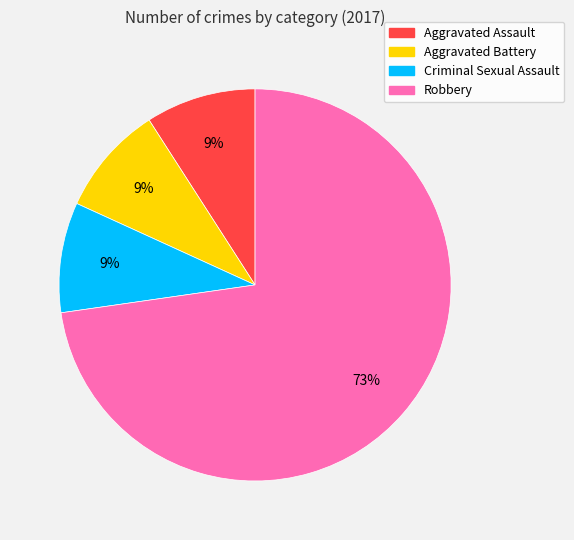

Is there any slice that represents more than half of the pie?

Yes